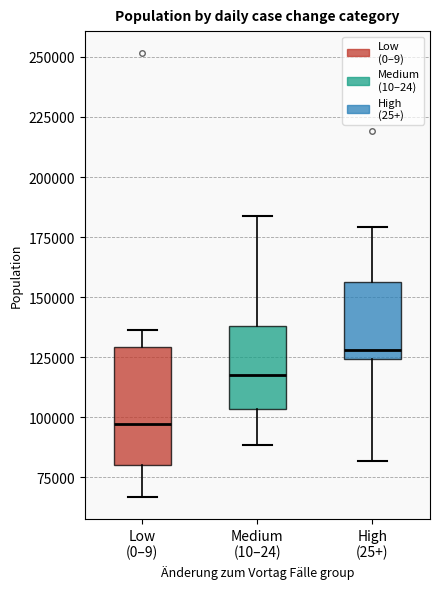

Which box's median line is the lowest?

Low (0–9)